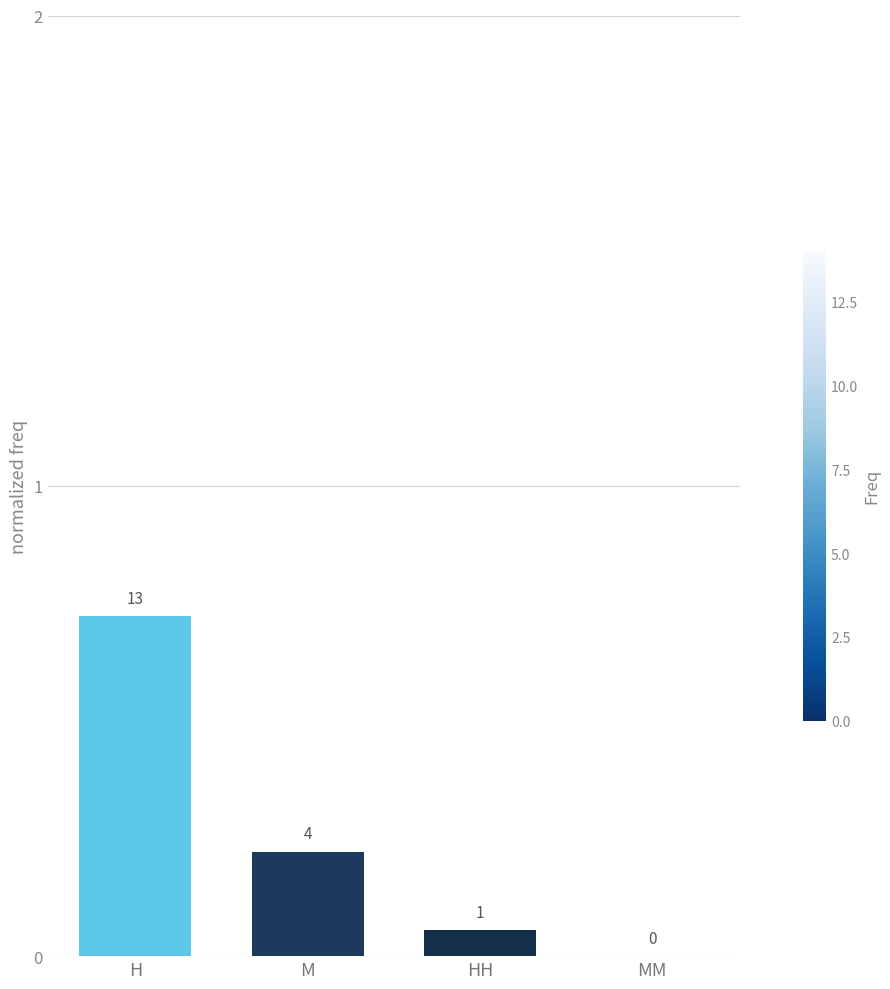

Between MM and HH, which is larger?

HH